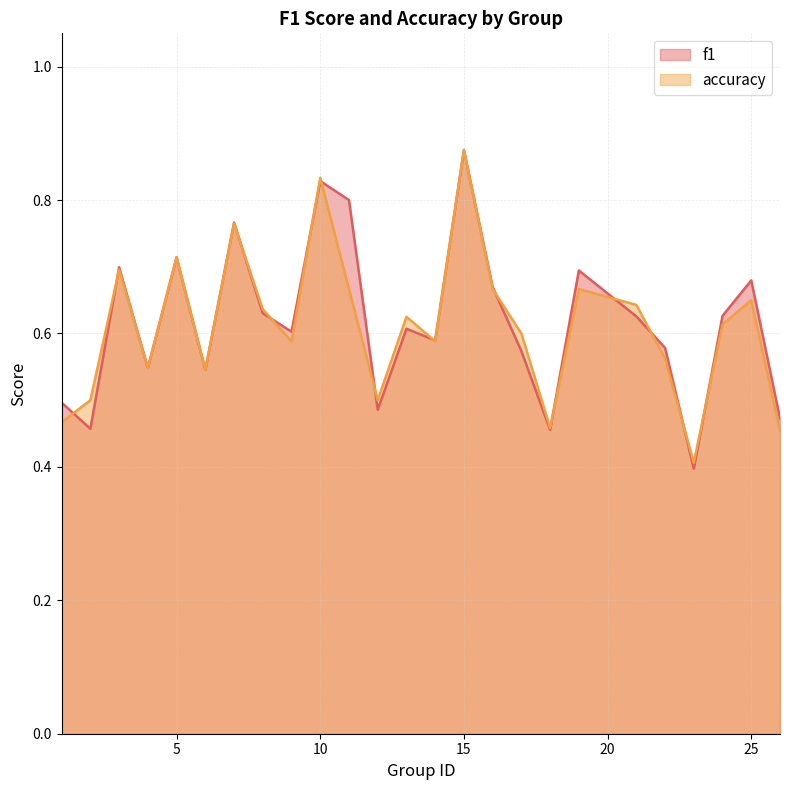

Is the value of f1 at 1 greater than the value of accuracy at 22?

No